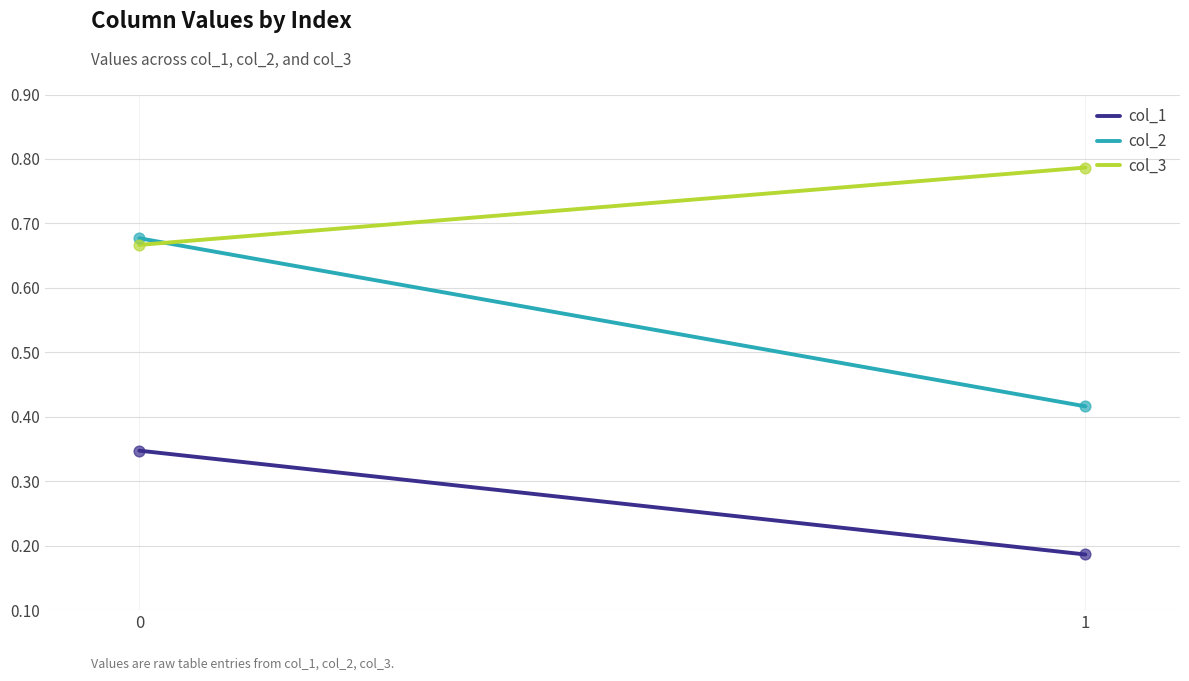

What are all the series names shown in the legend?

col_1, col_2, col_3